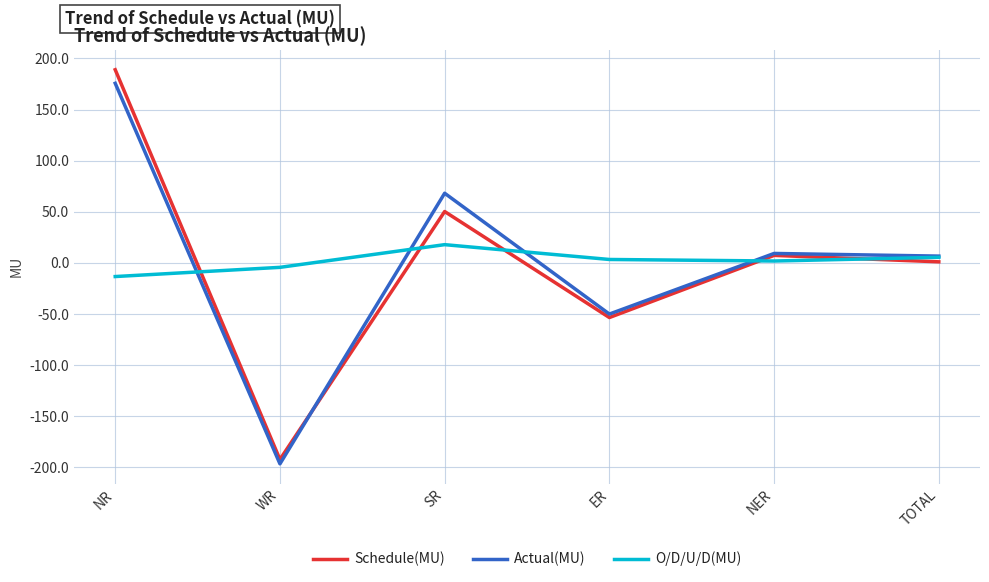

What are all the series names shown in the legend?

Schedule(MU), Actual(MU), O/D/U/D(MU)